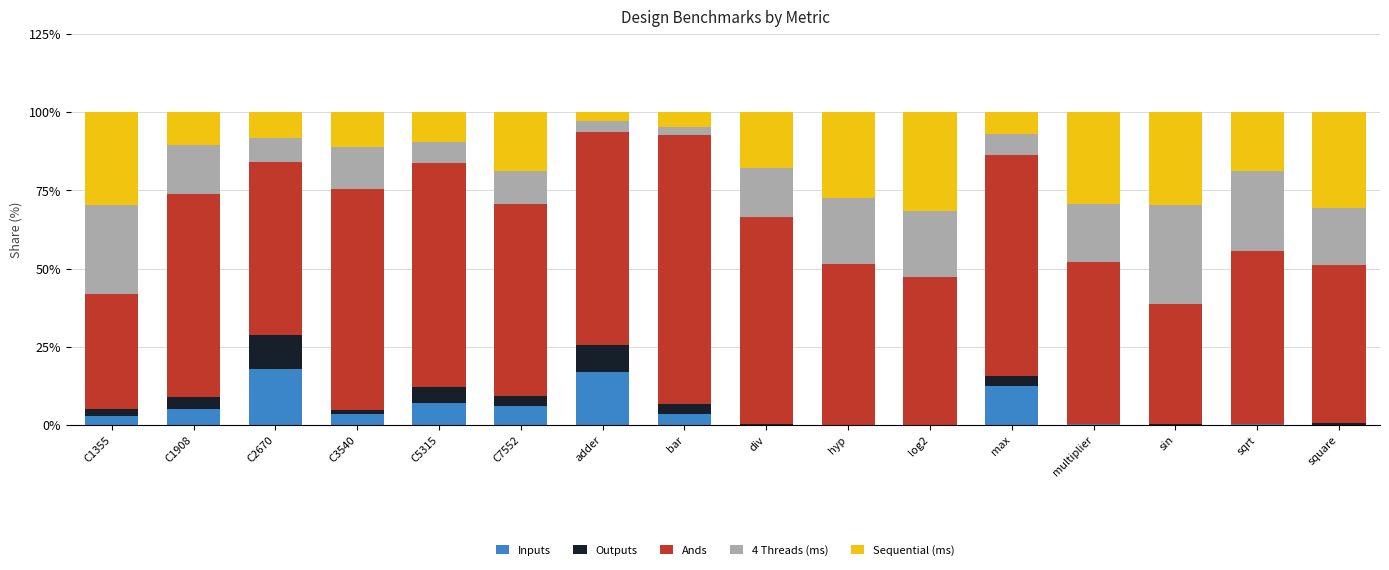

The Inputs series shows 12.6 at C5315. True or false?

False